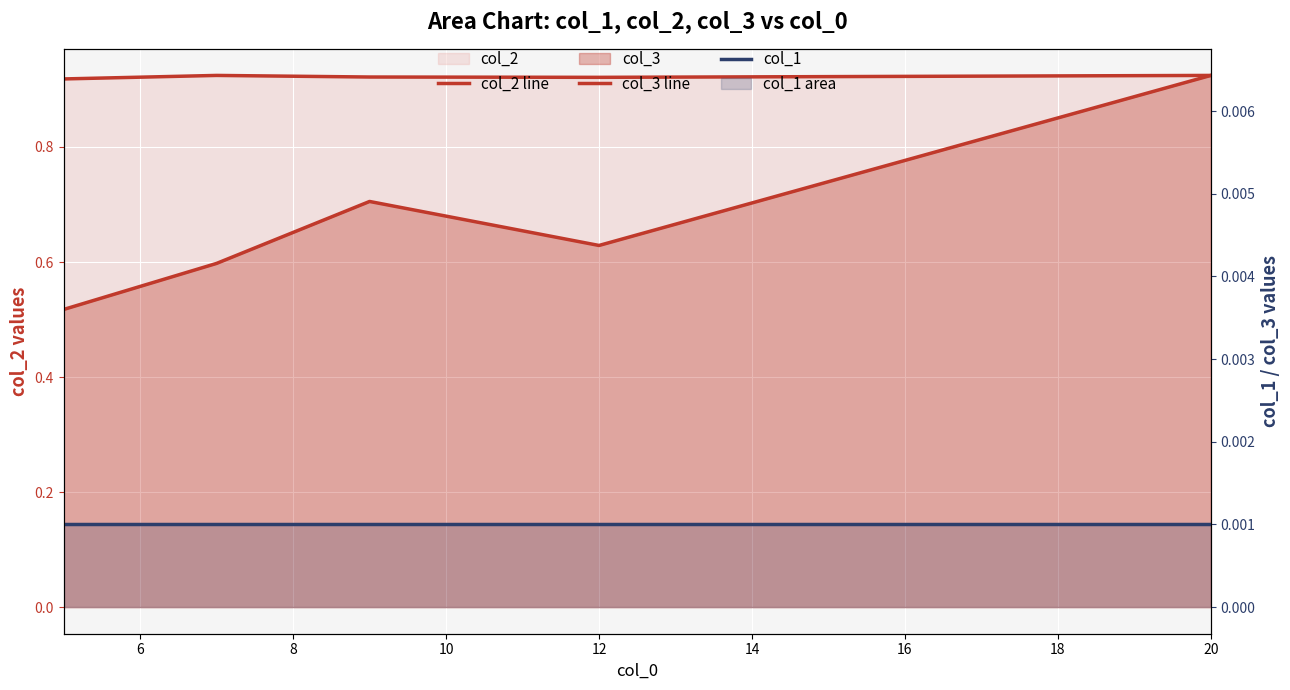

What is the value of the col_2 line point at the 5th from the left?

0.9